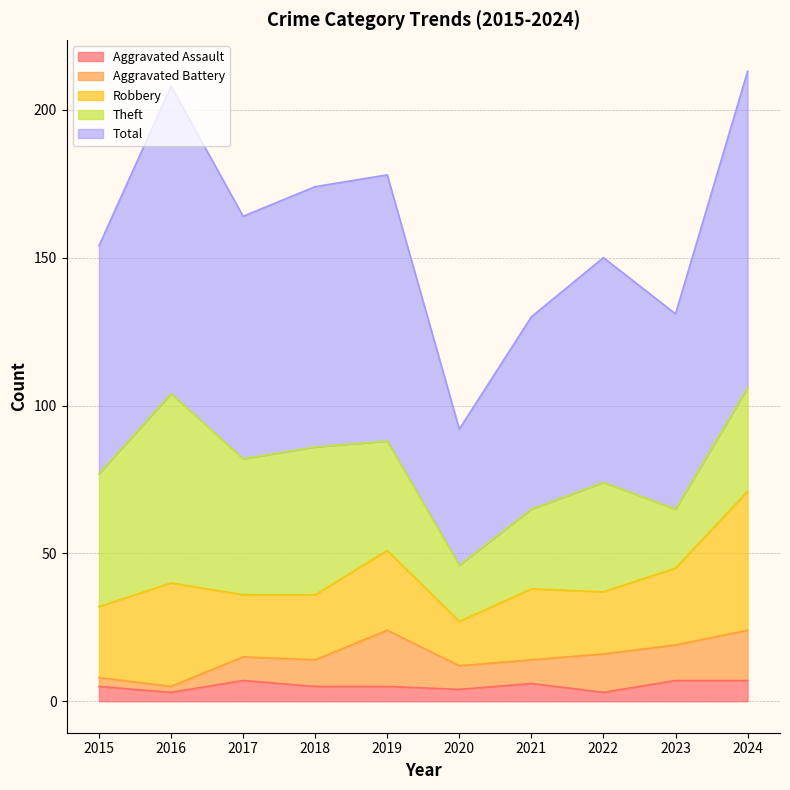

Reading left to right, transcribe all the data shown in this chart.

Aggravated Assault: 5	3	7	5	5	4	6	3	7	7
Aggravated Battery: 3	2	8	9	19	8	8	13	12	17
Robbery: 24	35	21	22	27	15	24	21	26	47
Theft: 45	64	46	50	37	19	27	37	20	35
Total: 77	104	82	88	90	46	65	76	66	107